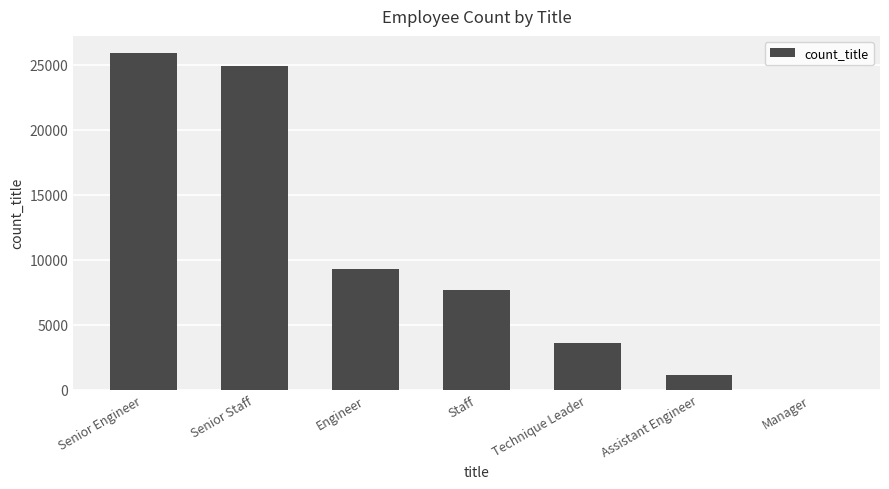

Where does the data first go above 7636?

Senior Engineer